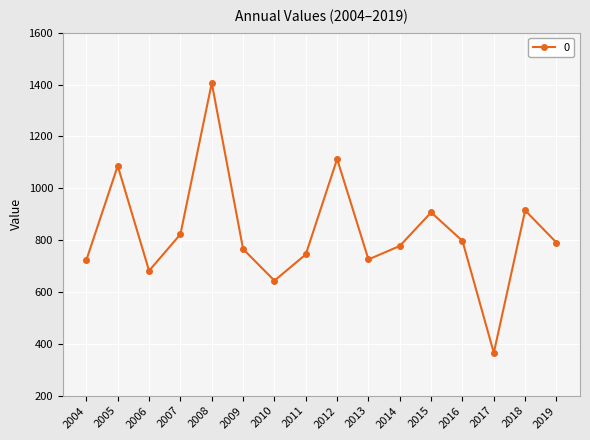

What is the difference between the maximum and minimum values?

1040.6